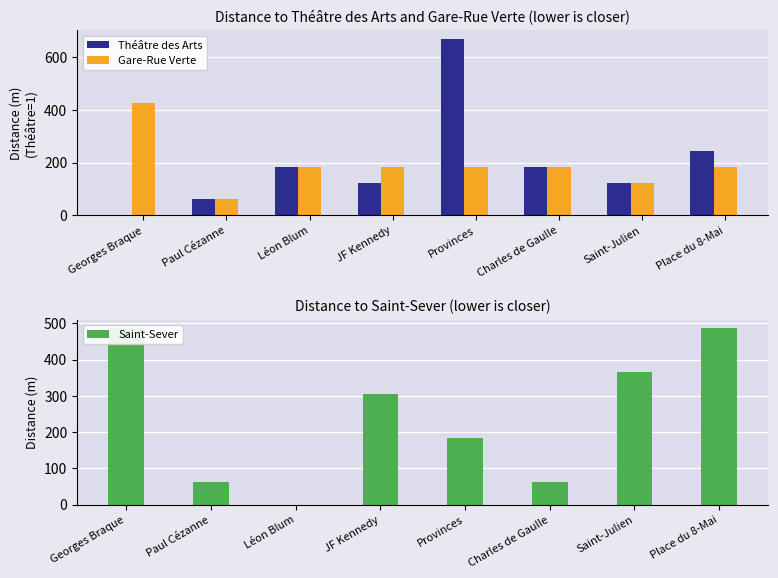

Is the value of Théâtre des Arts at JF Kennedy greater than the value of Saint-Sever at Charles de Gaulle?

Yes